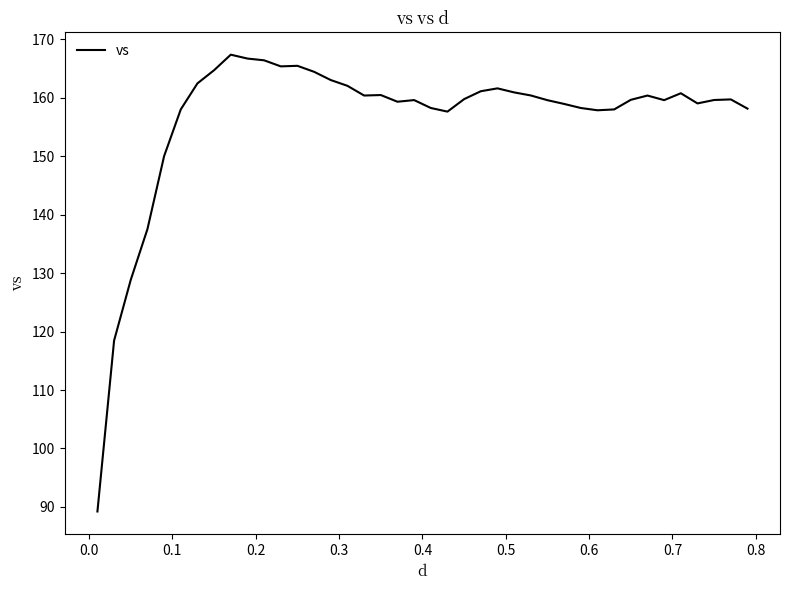

What is the smallest value displayed?

89.2